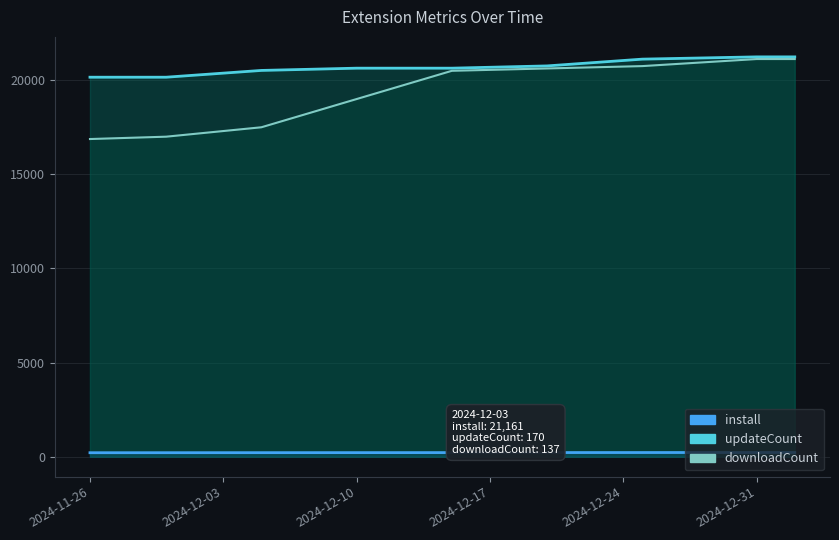

What is the label of the 2nd point from the left?

2024-11-30